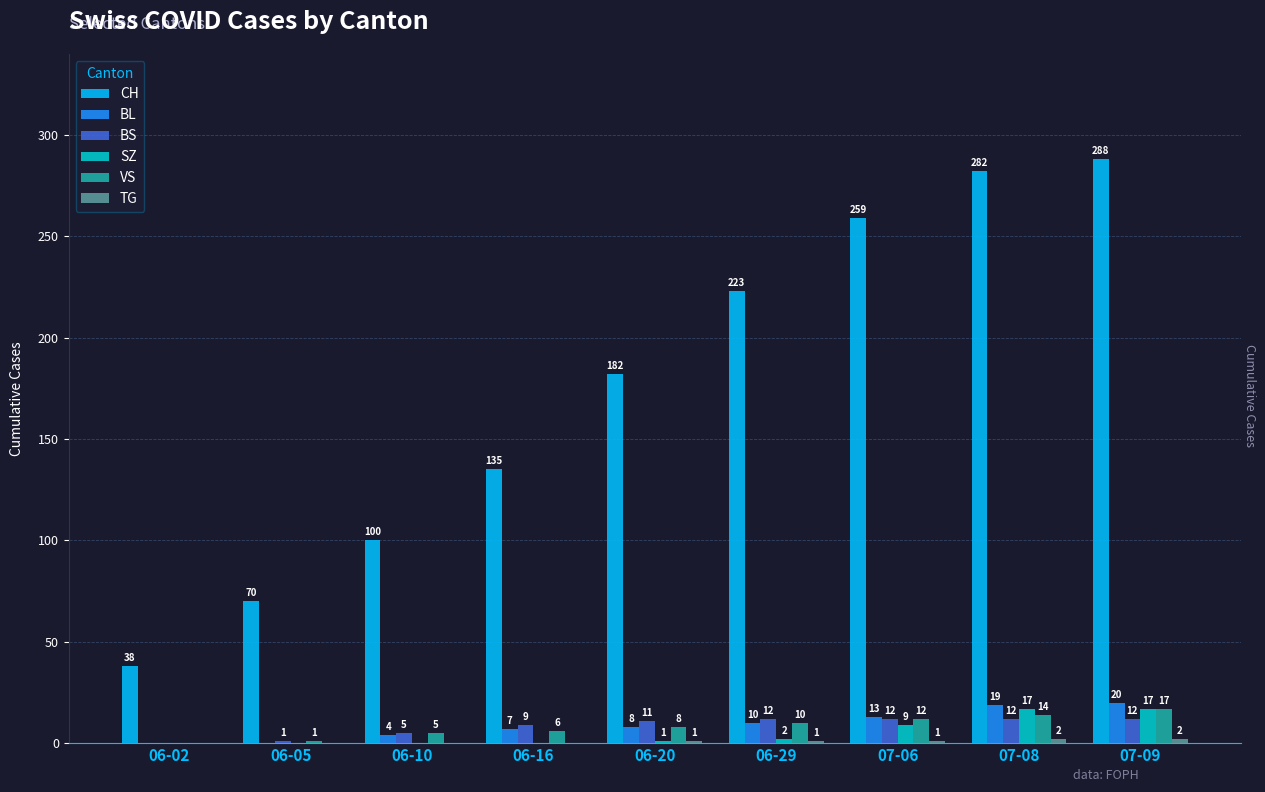

What is the sum of the SZ values at 06-29 and 07-06?

11